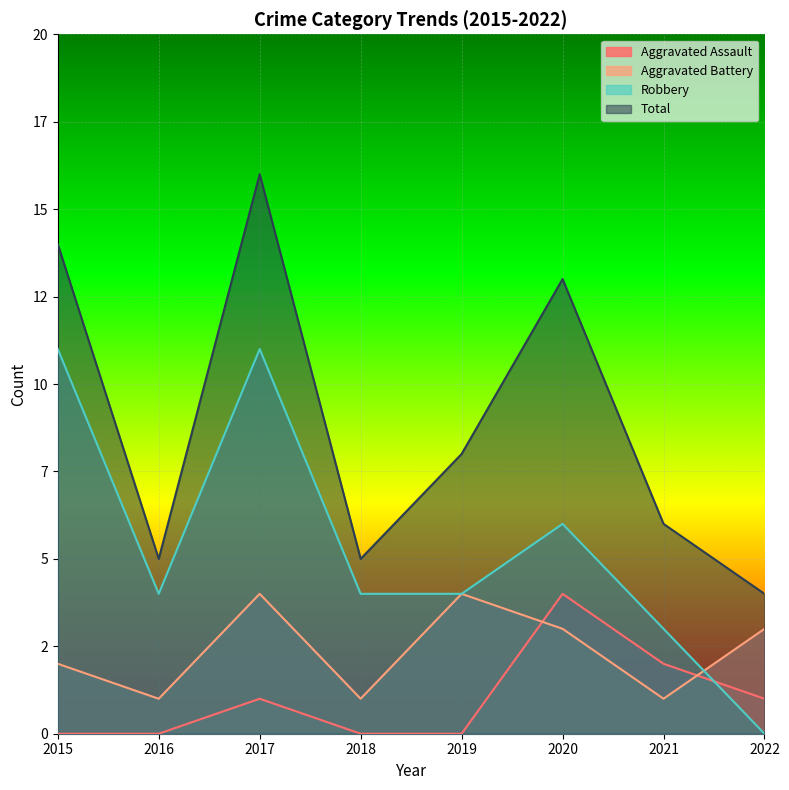

How many times do Aggravated Assault and Aggravated Battery cross each other?

2